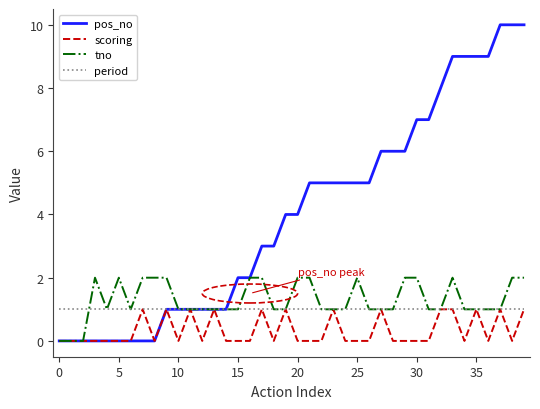

What is the maximum value shown in the chart?

10